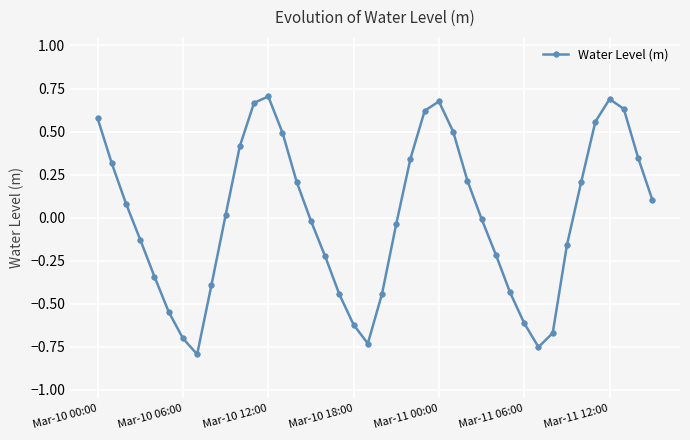

How many points are lower than both their immediate neighbors (excluding endpoints)?

3